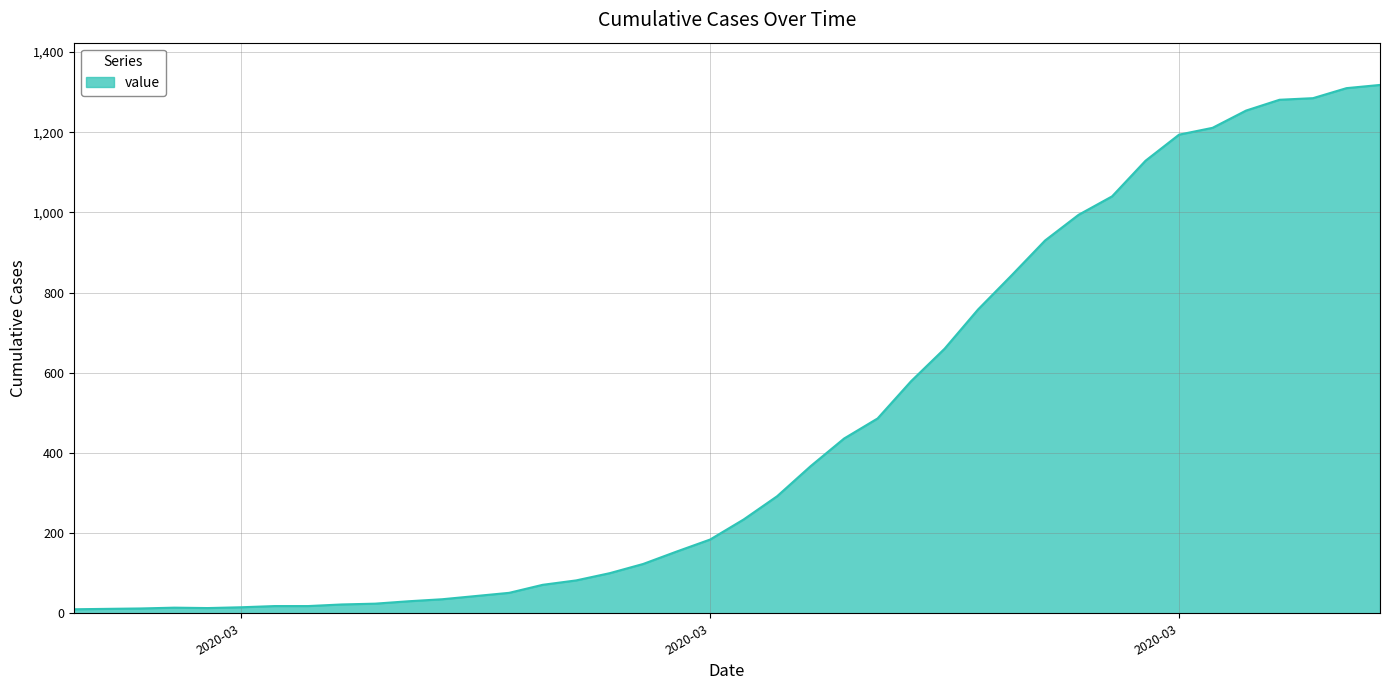

What is the minimum value shown in the chart?

10